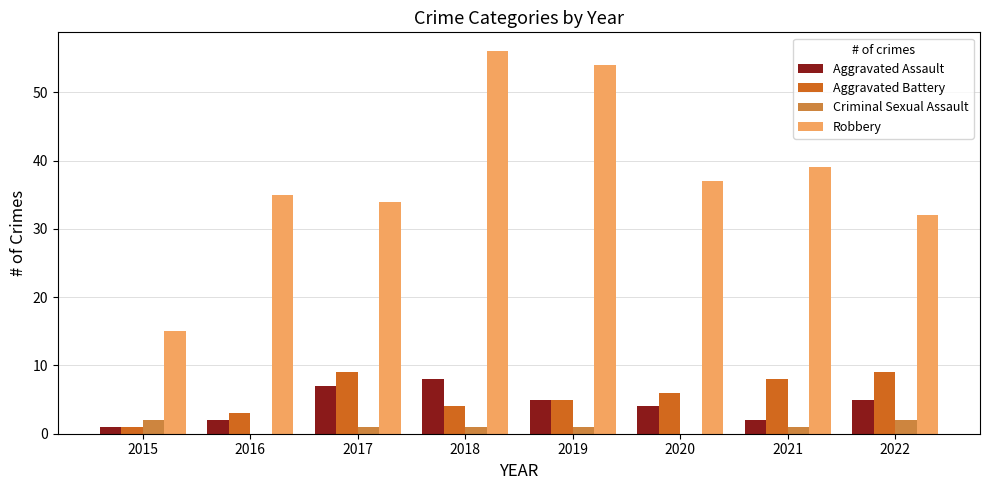

Which series changed the most between 2018 and 2020?

Robbery